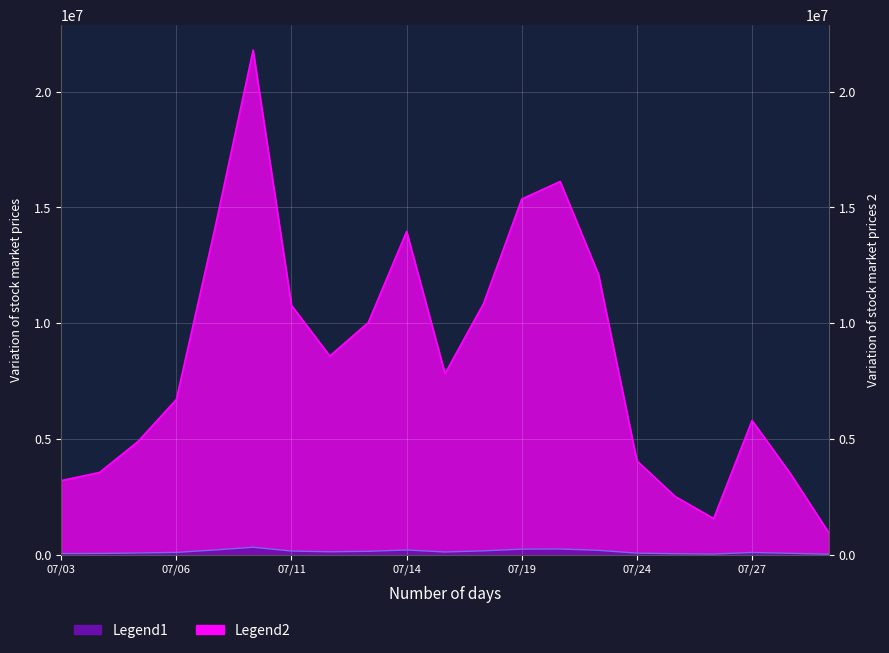

True or false: 成交股數(Legend1) and 成交金額(Legend2) intersect in this chart.

False